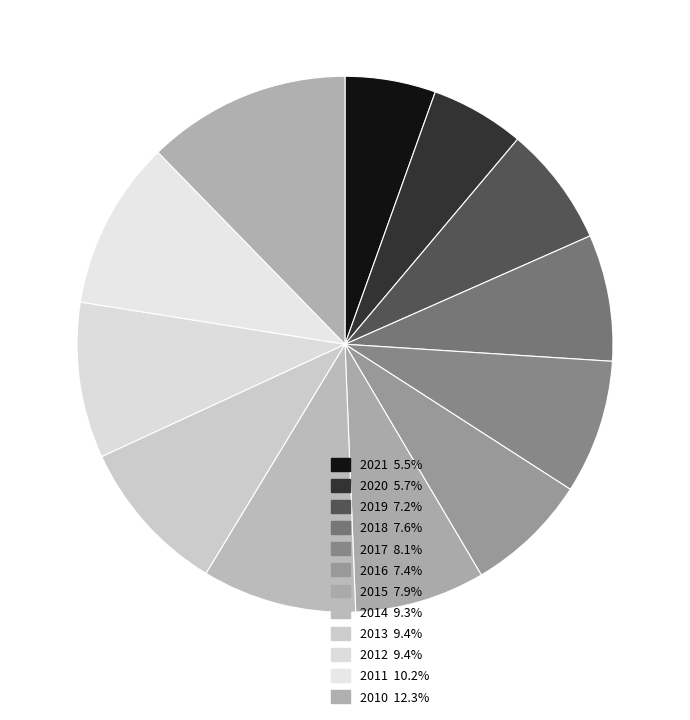

To the nearest percent, what is the combined percentage of 2021 and 2013?

15%